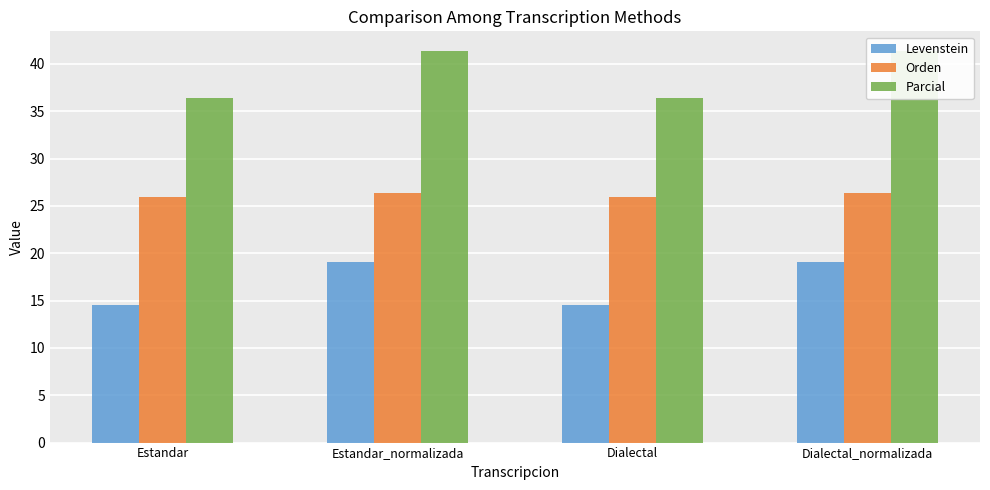

How many groups of bars are there?

4